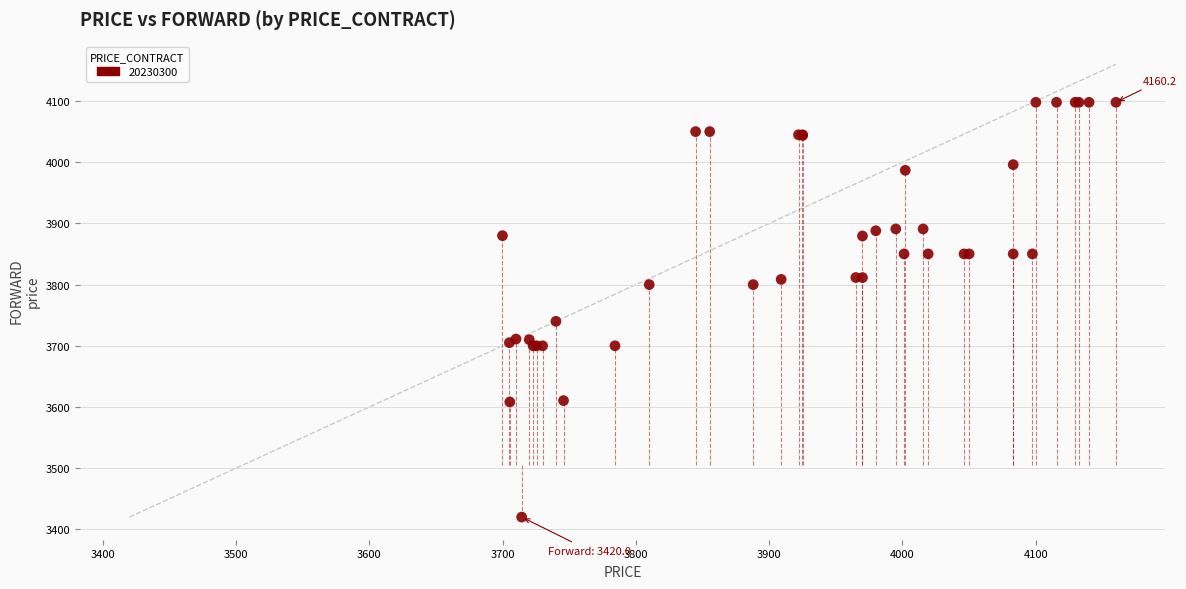

What Y value in the scatter plot is closest to 3759?

3740.0